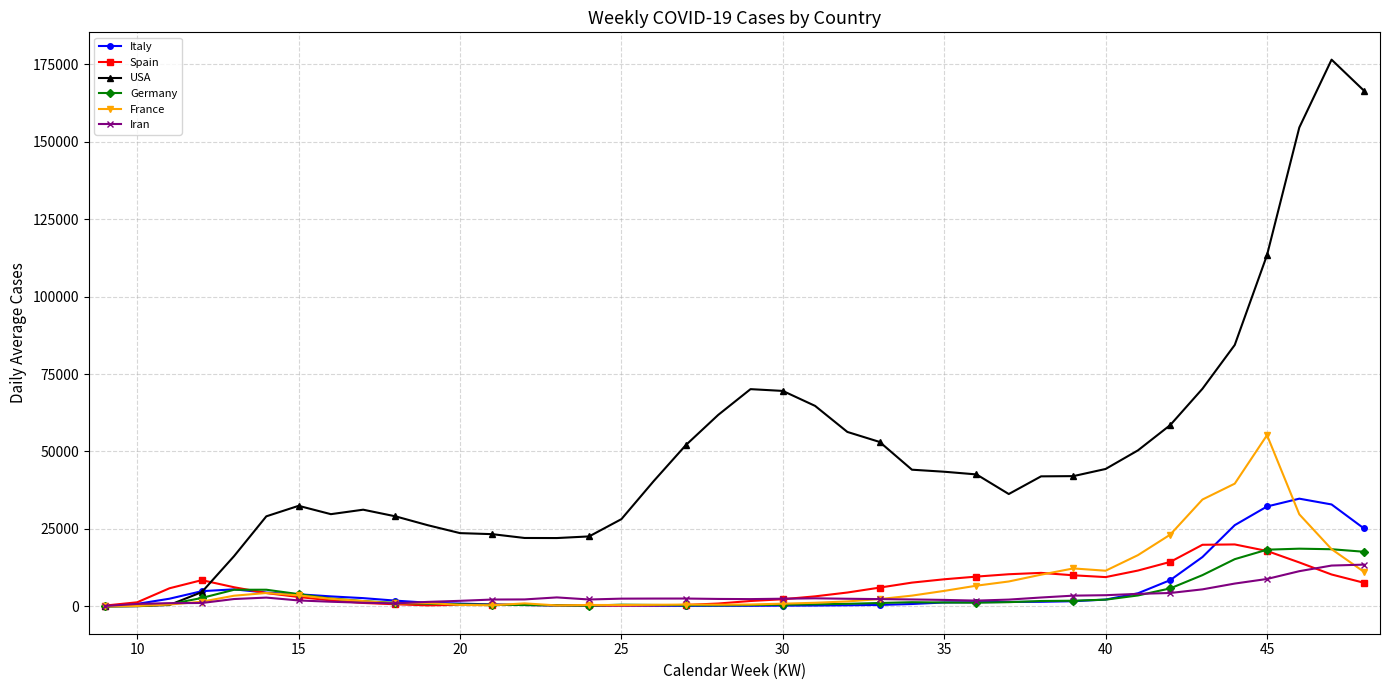

Is this an area chart (filled region under the line)?

No